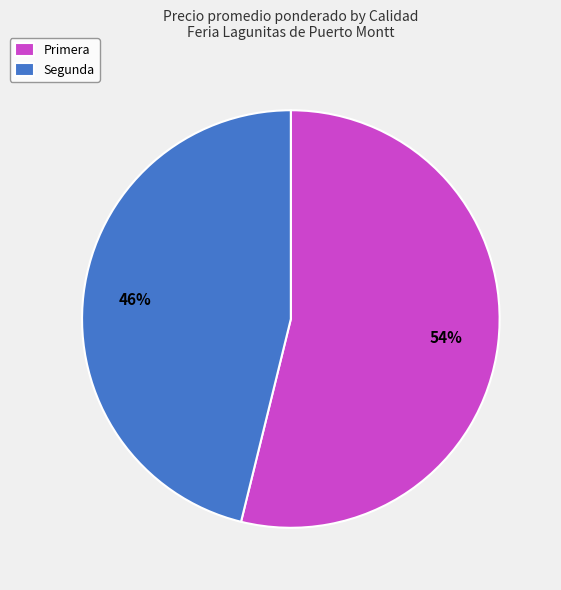

Is it true that Segunda is 39% of the pie?

False